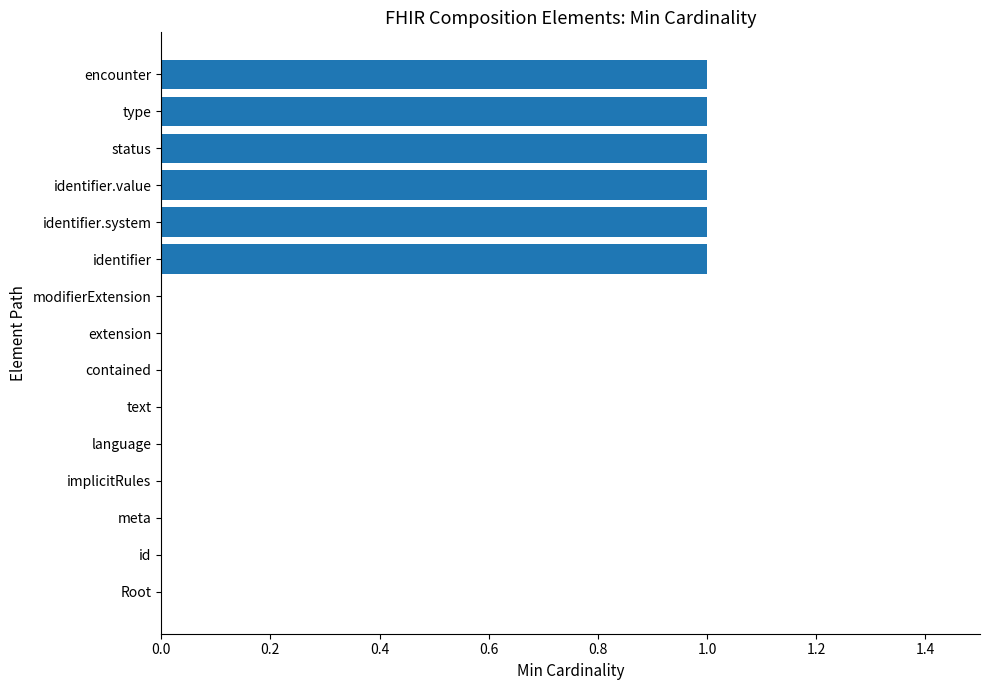

Reading top to bottom, list all the values displayed in this chart.

encounter=1	type=1	status=1	identifier.value=1	identifier.system=1	identifier=1	modifierExtension=0	extension=0	contained=0	text=0	language=0	implicitRules=0	meta=0	id=0	Root=0